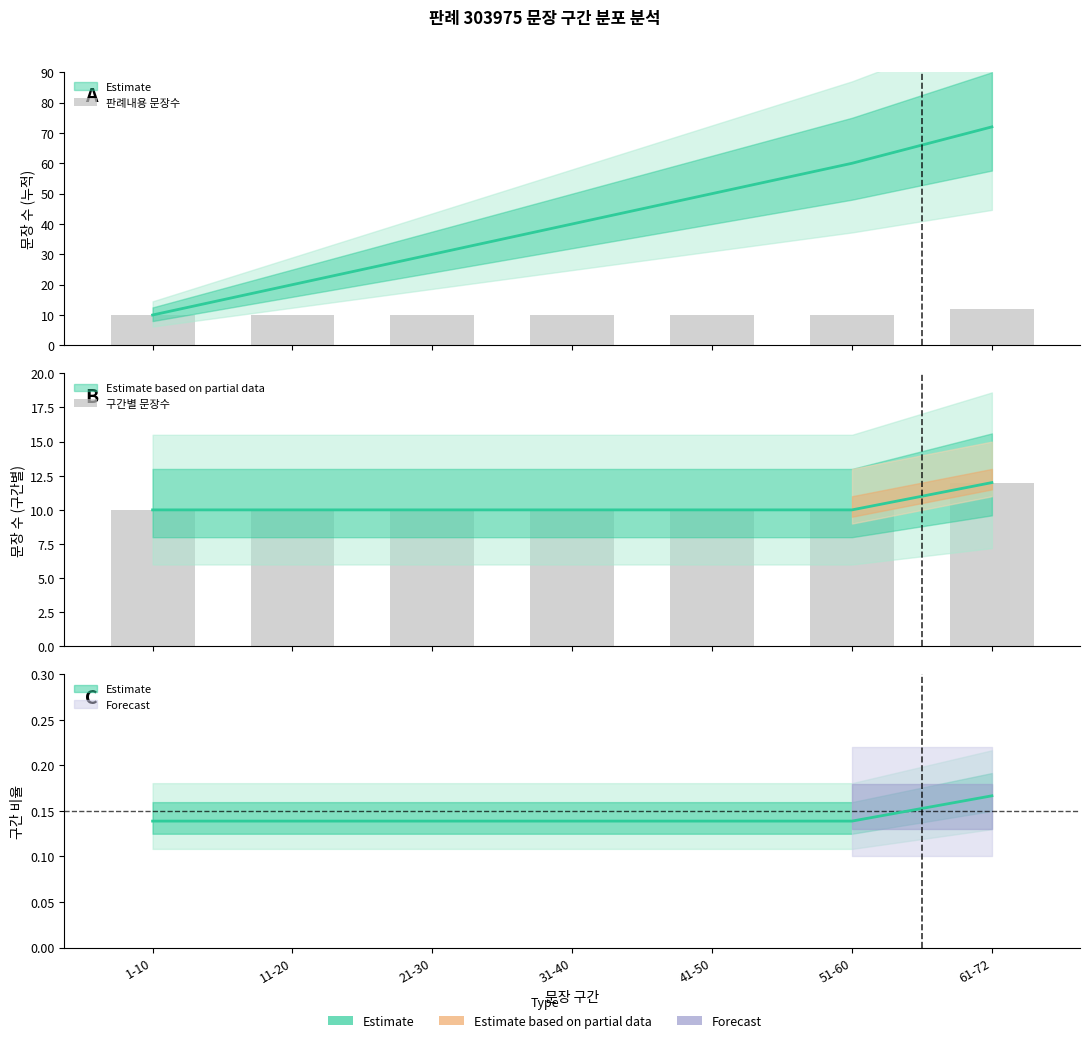

True or false: 구간별 문장수 has a value of 14 at 41-50.

False